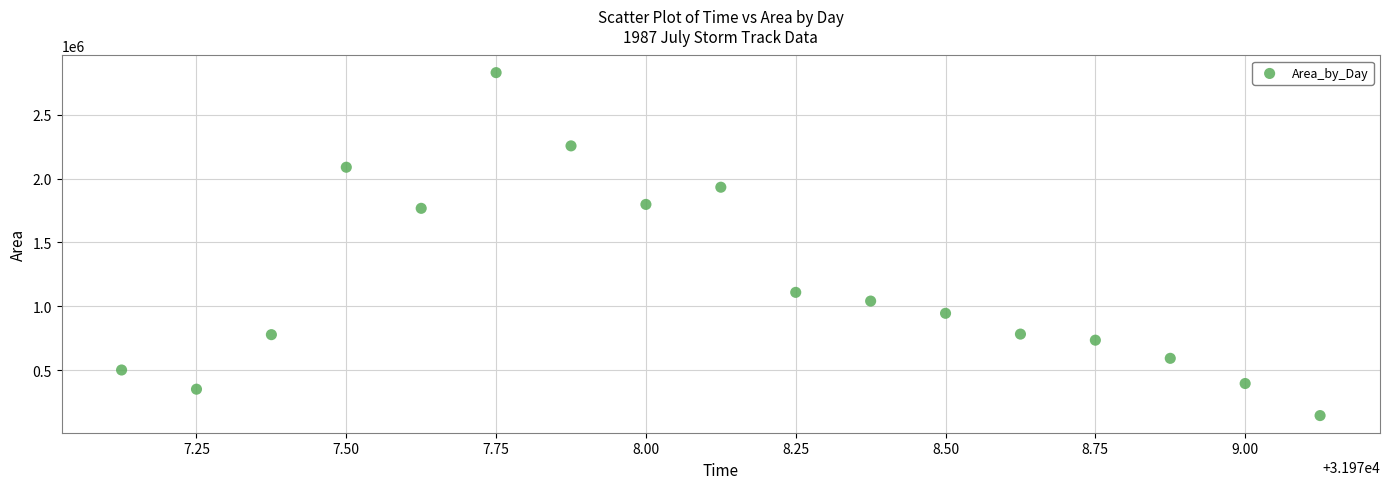

What Y value in the scatter plot is closest to 1487187?

1766875